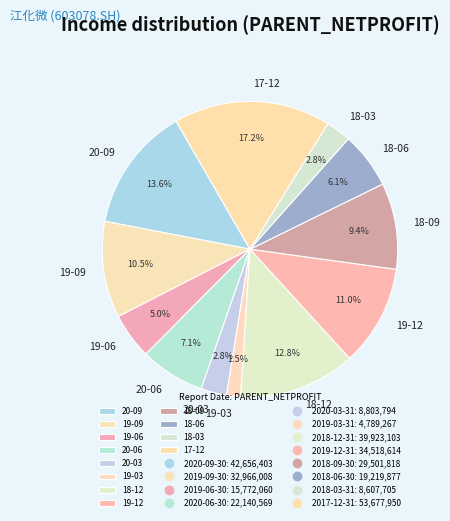

How much of the chart is everything except 20-06?

92.9%